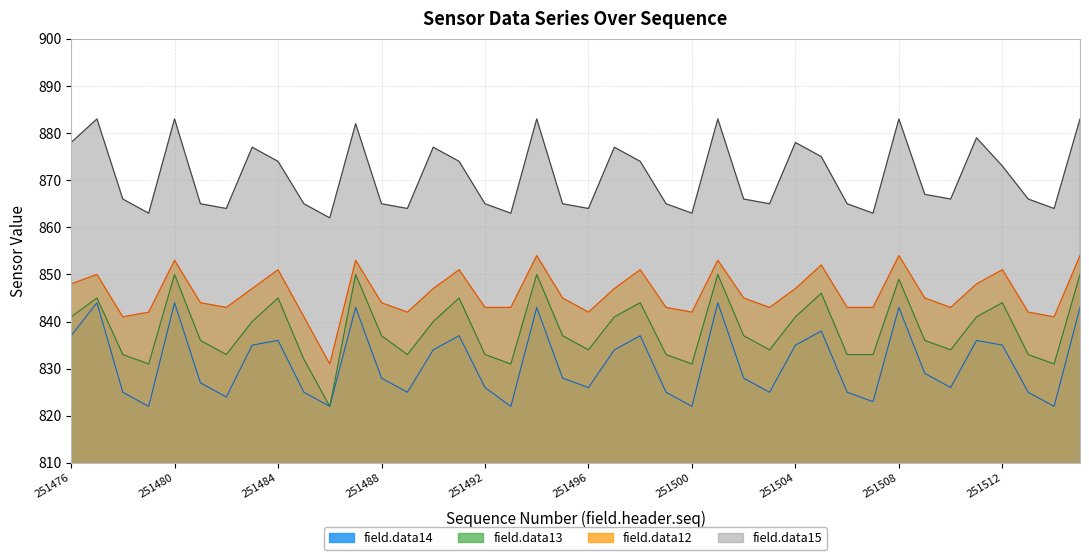

What is the difference between the field.data13 values at 251490 and 251510?

4